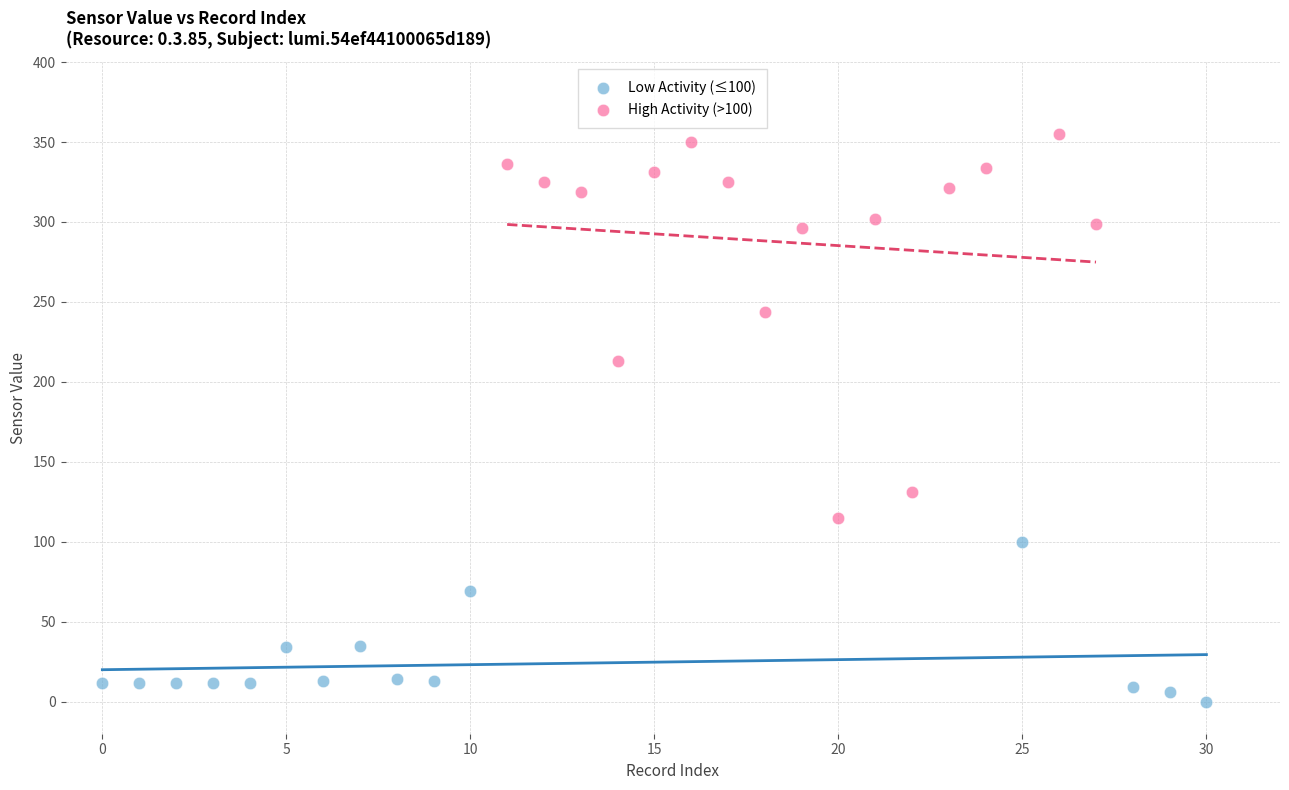

Which series reaches the minimum Y coordinate?

Low Activity (≤100)